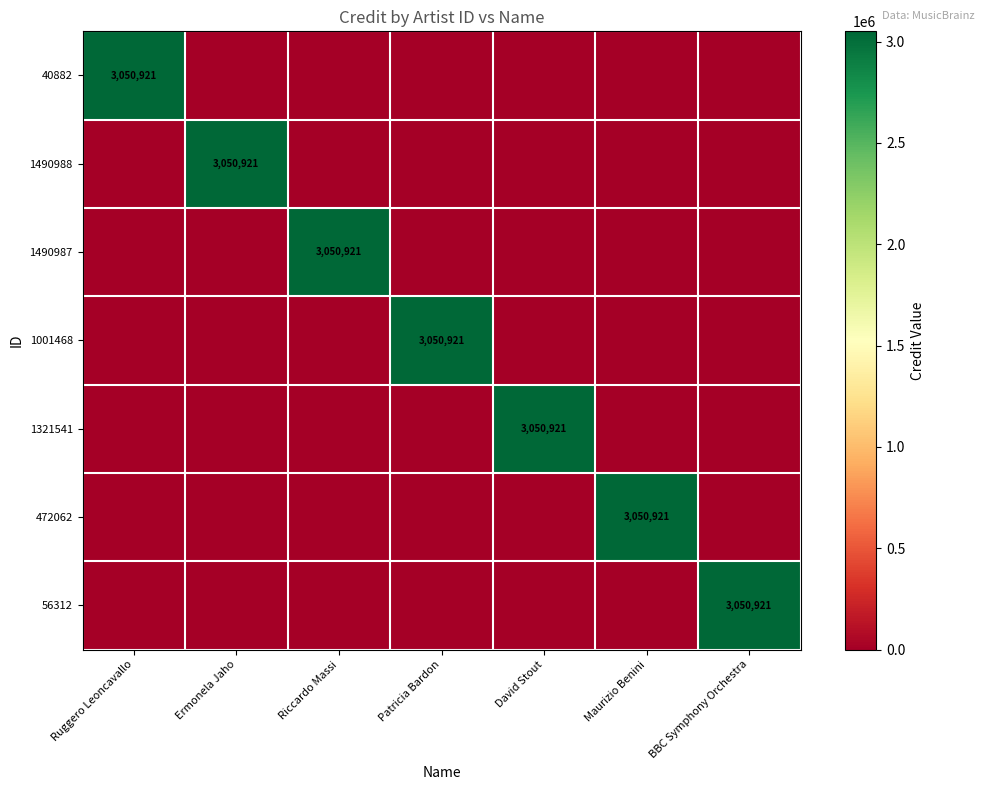

True or false: 40882 has a value of 3050921 at Ruggero Leoncavallo.

True